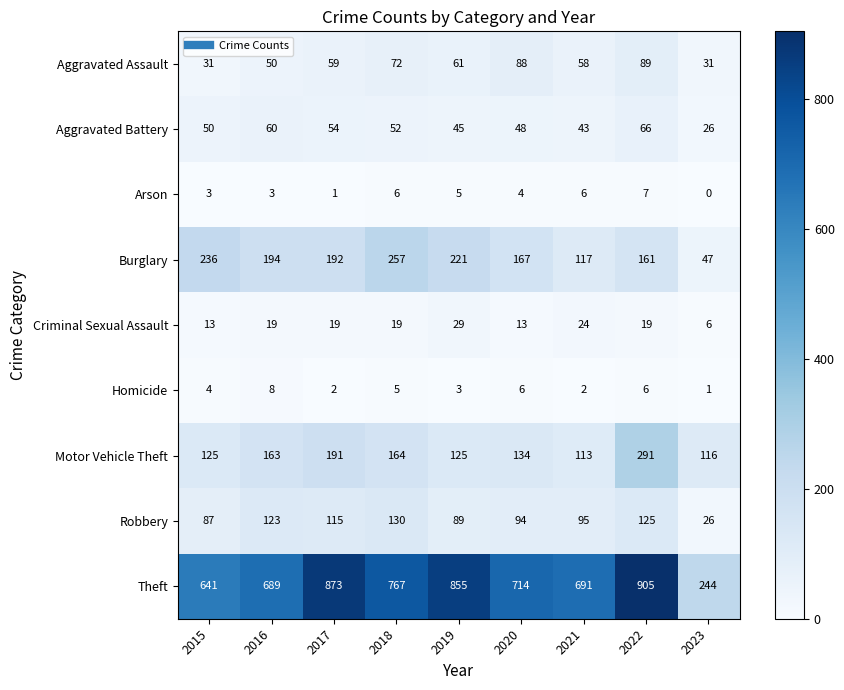

What is the sum of all Burglary values?

1592